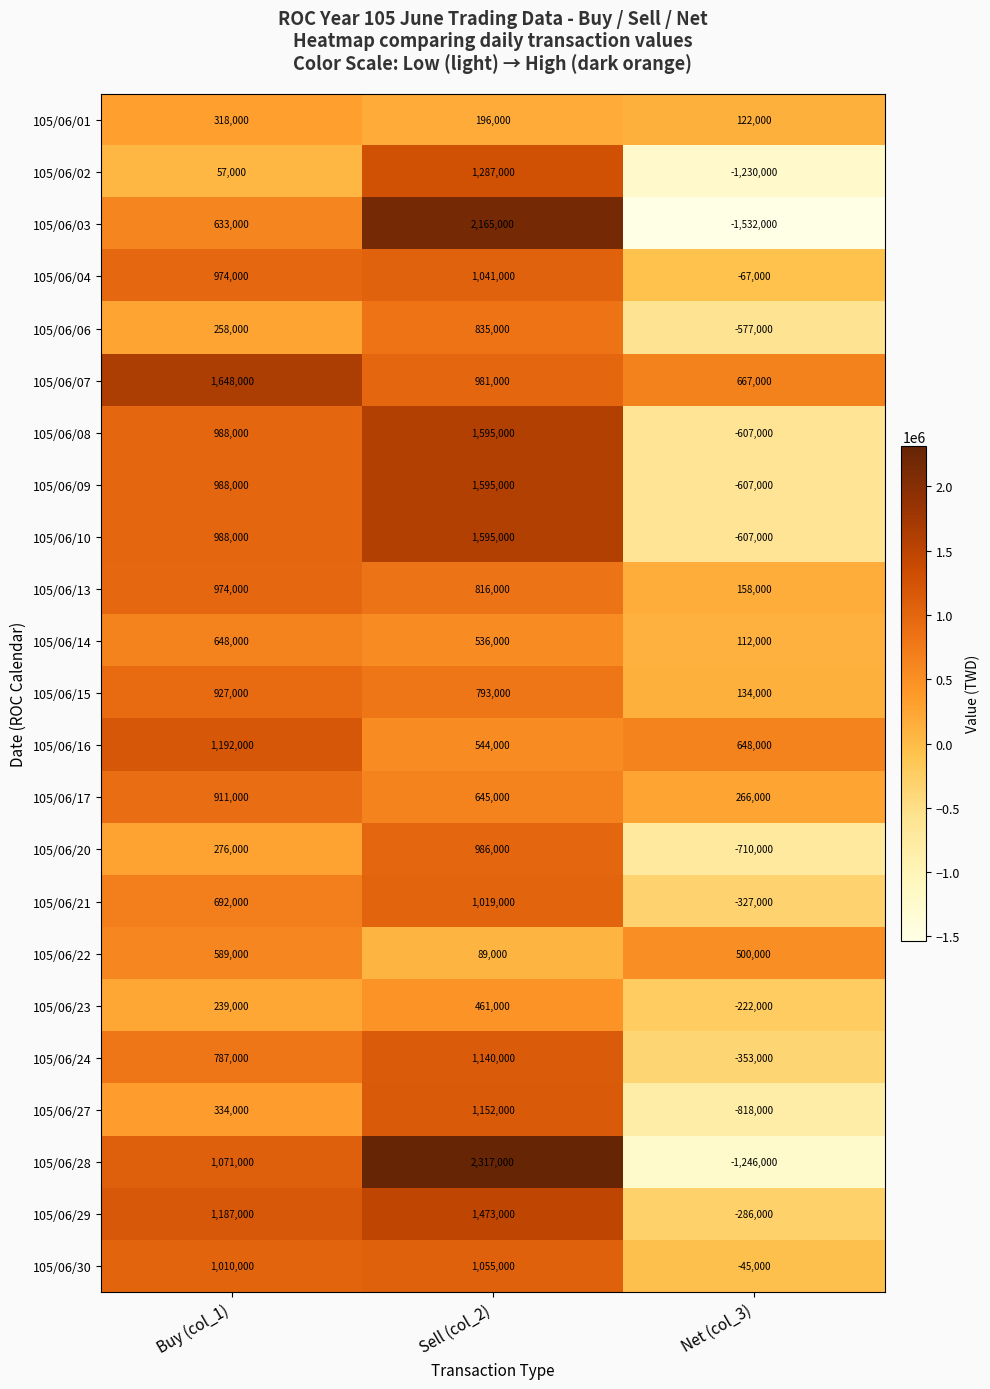

List the labels in order of 105/06/14 value, largest first.

Buy (col_1), Sell (col_2), Net (col_3)